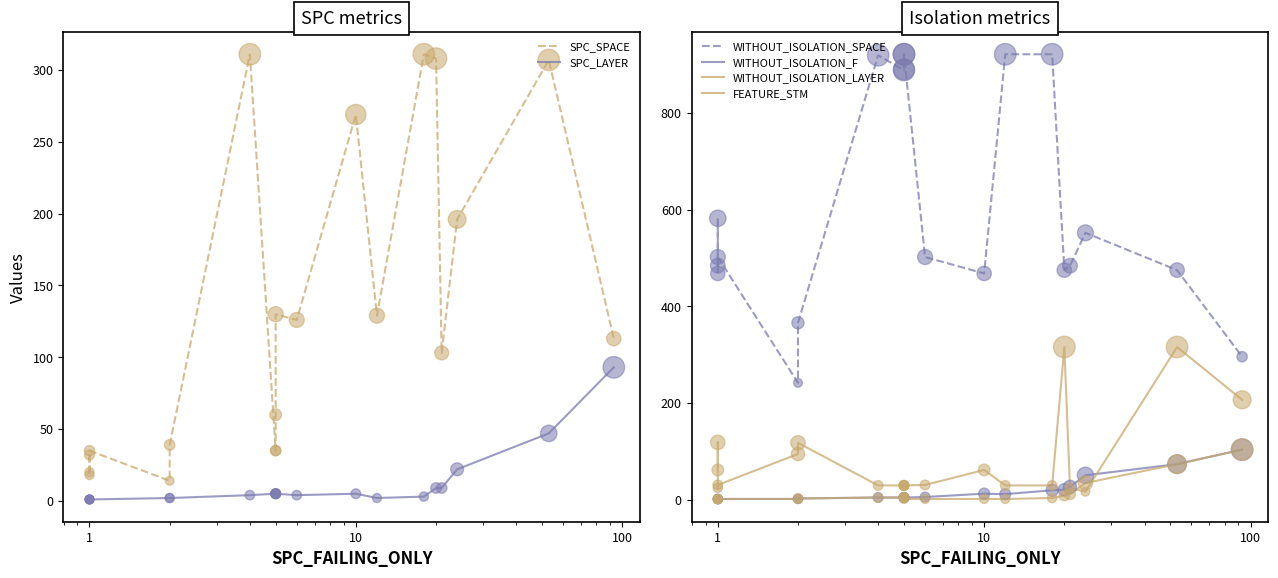

Which series reaches the minimum Y coordinate?

SPC_LAYER